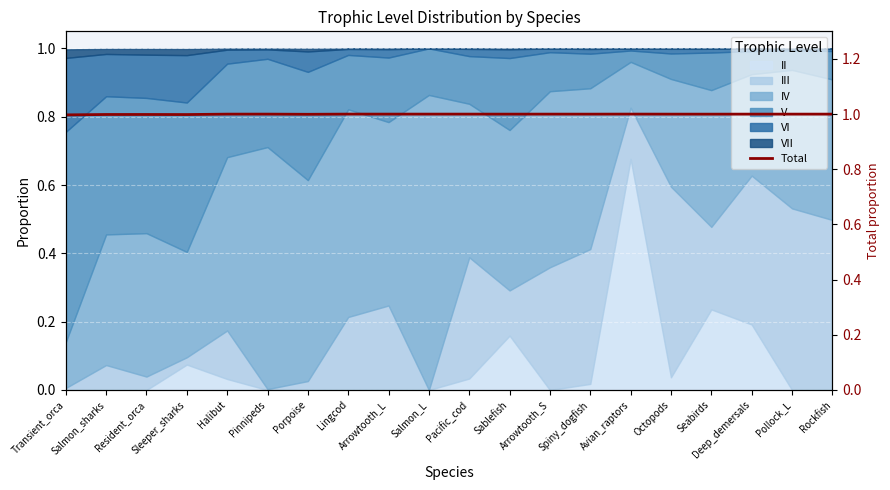

Is it true that the value at Deep_demersals is 0.6?

False